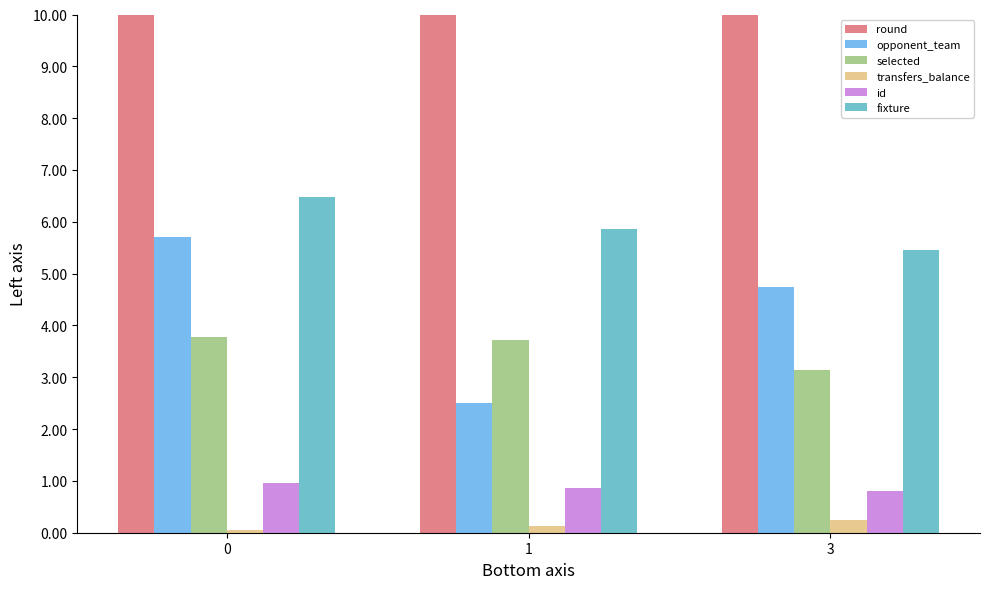

Rank the series by their maximum value, from lowest to highest.

transfers_balance, id, selected, opponent_team, fixture, round